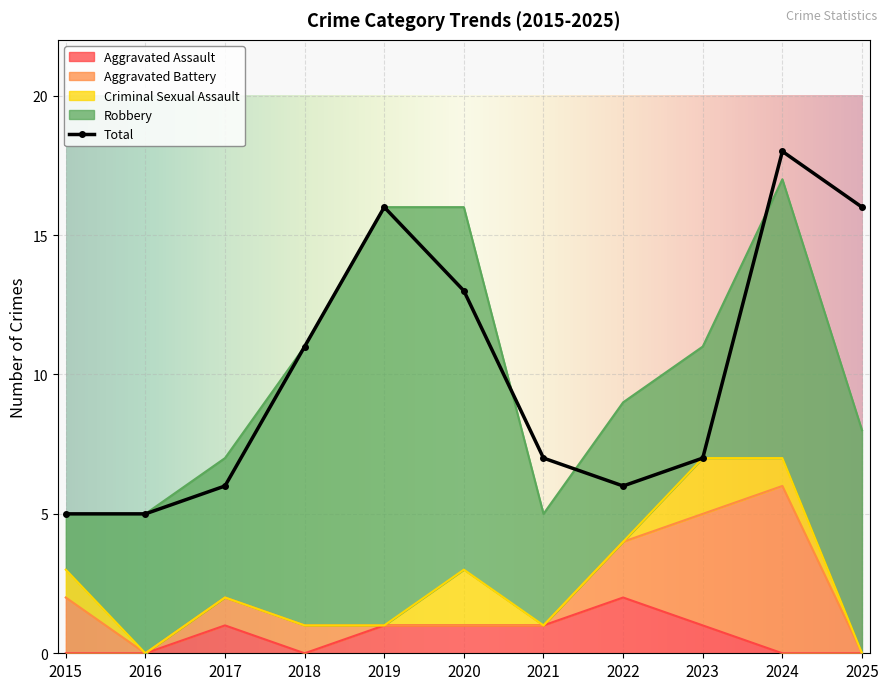

Which series has the largest range (max minus min)?

Robbery